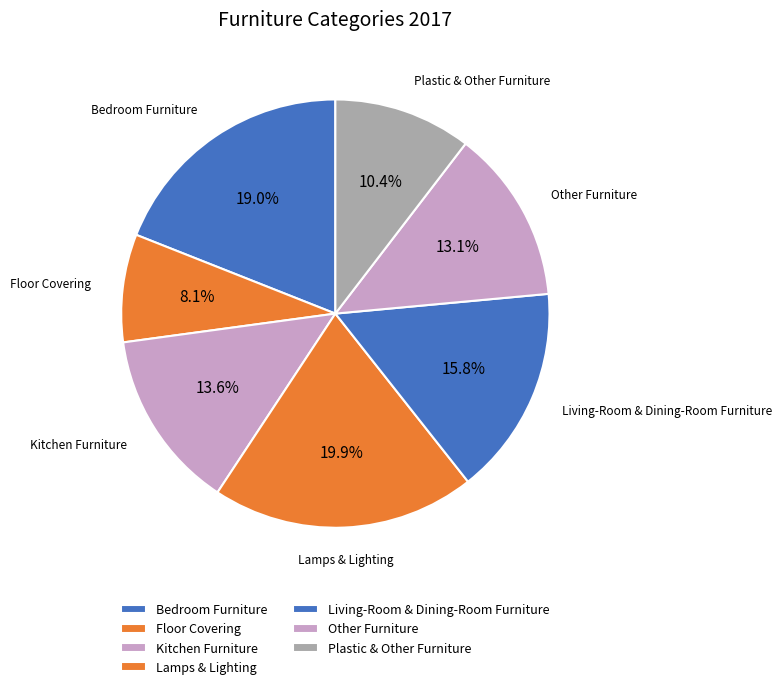

Is there any slice that represents more than half of the pie?

No